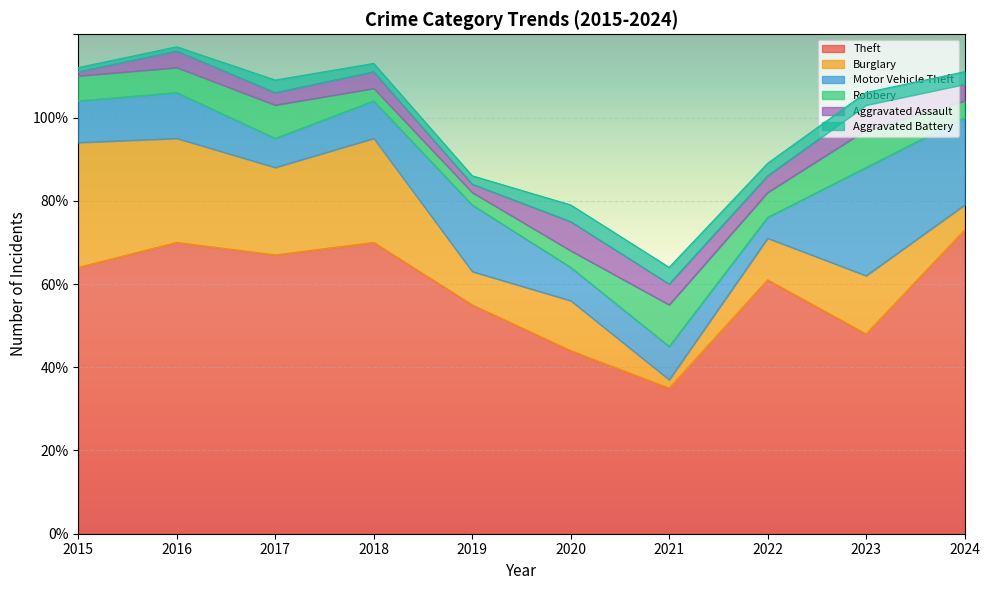

List the series in order of their peak value, highest first.

Theft, Burglary, Motor Vehicle Theft, Robbery, Aggravated Assault, Aggravated Battery